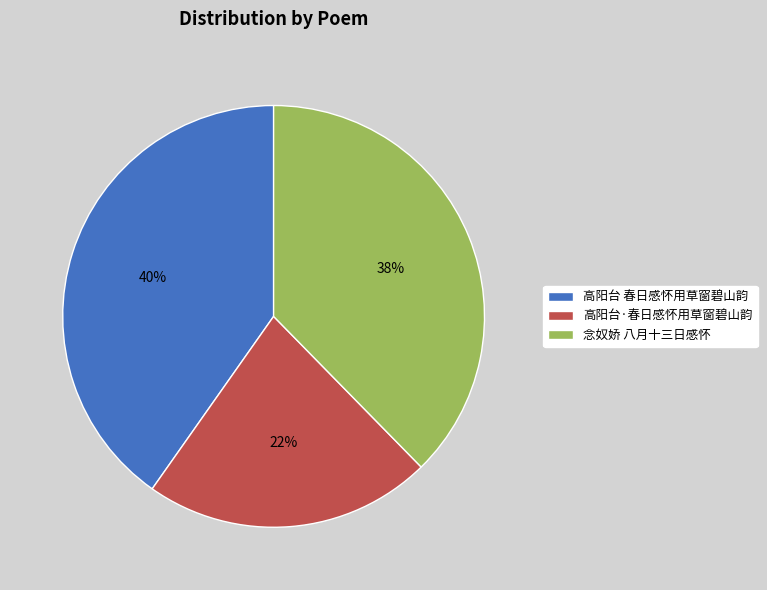

Is it true that 高阳台 春日感怀用草窗碧山韵 is 40% of the pie?

True